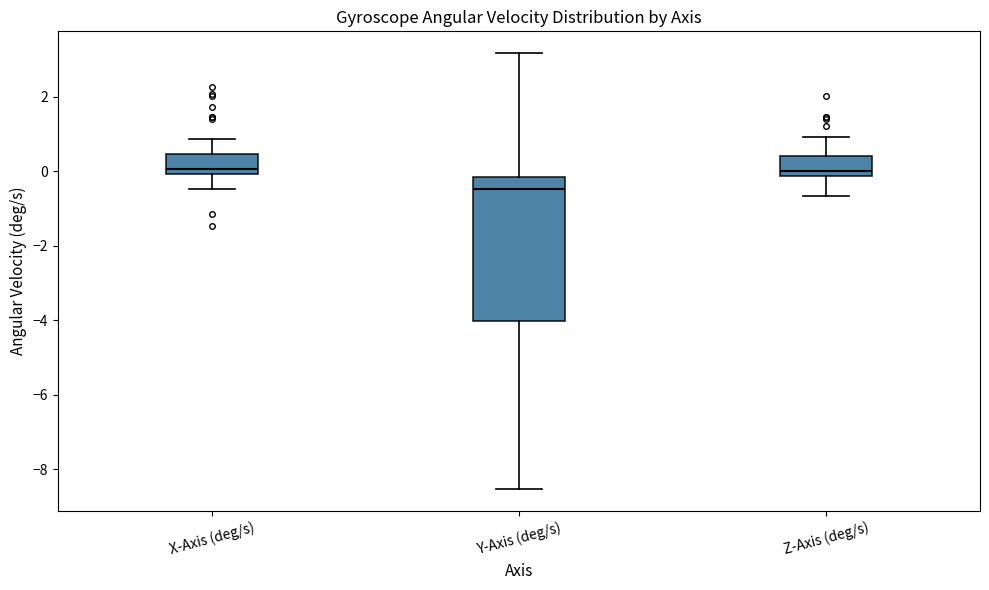

Which box is the tallest, from its lower edge to its upper edge?

Y-Axis (deg/s)